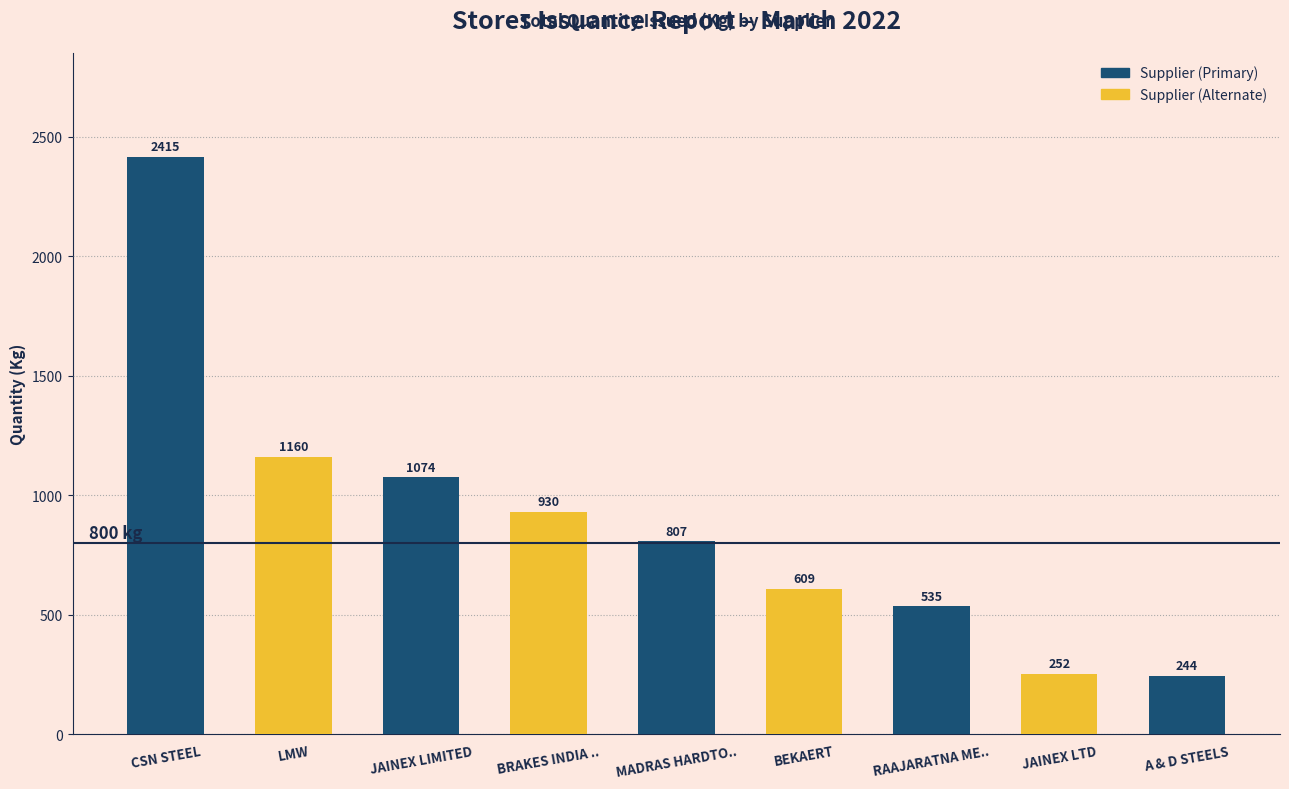

What position from the left is JAINEX LTD?

8